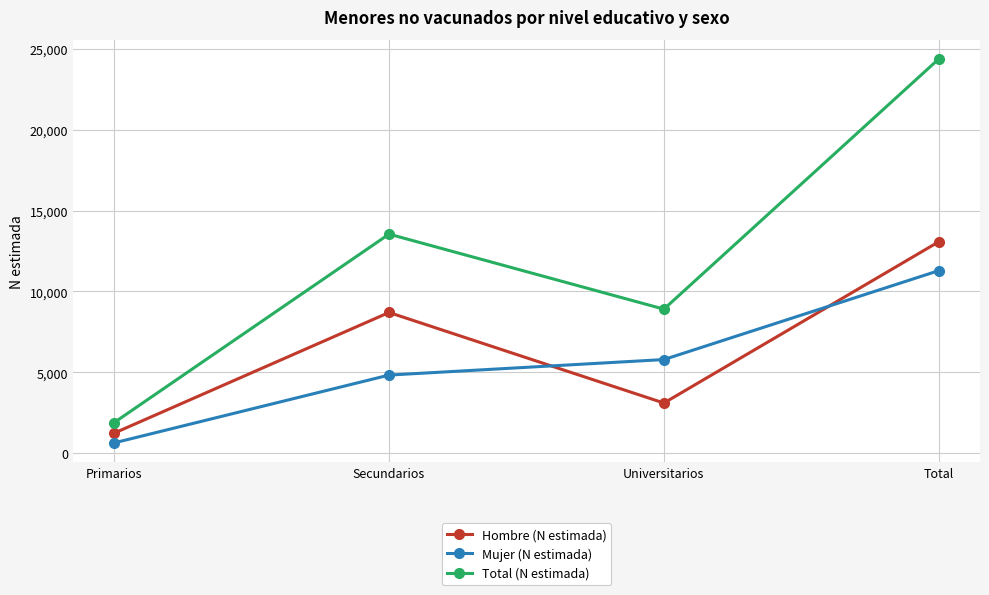

What is the sum of the Mujer (N estimada) values at Secundarios and Universitarios?

10636